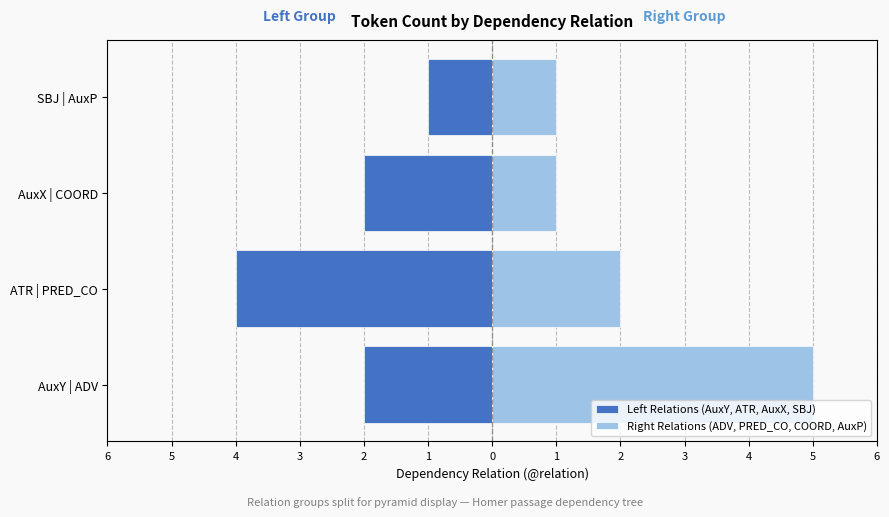

Count the number of data series in this chart.

2